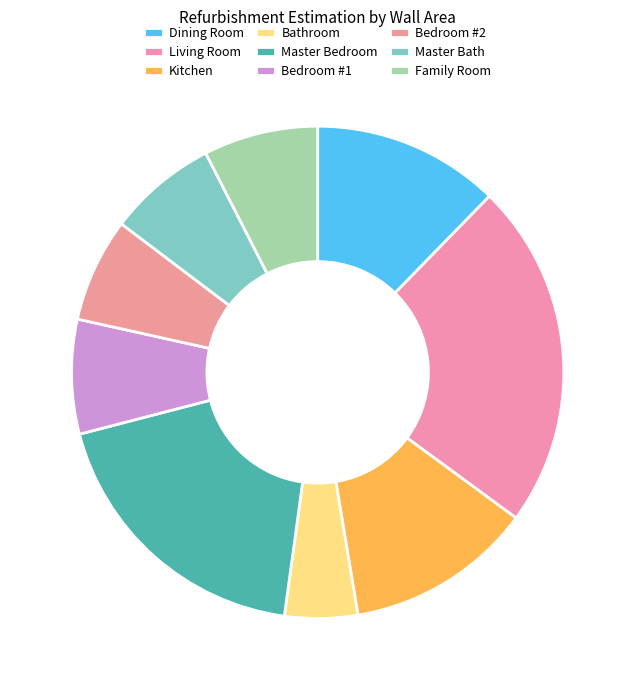

Does any single category account for the majority?

No